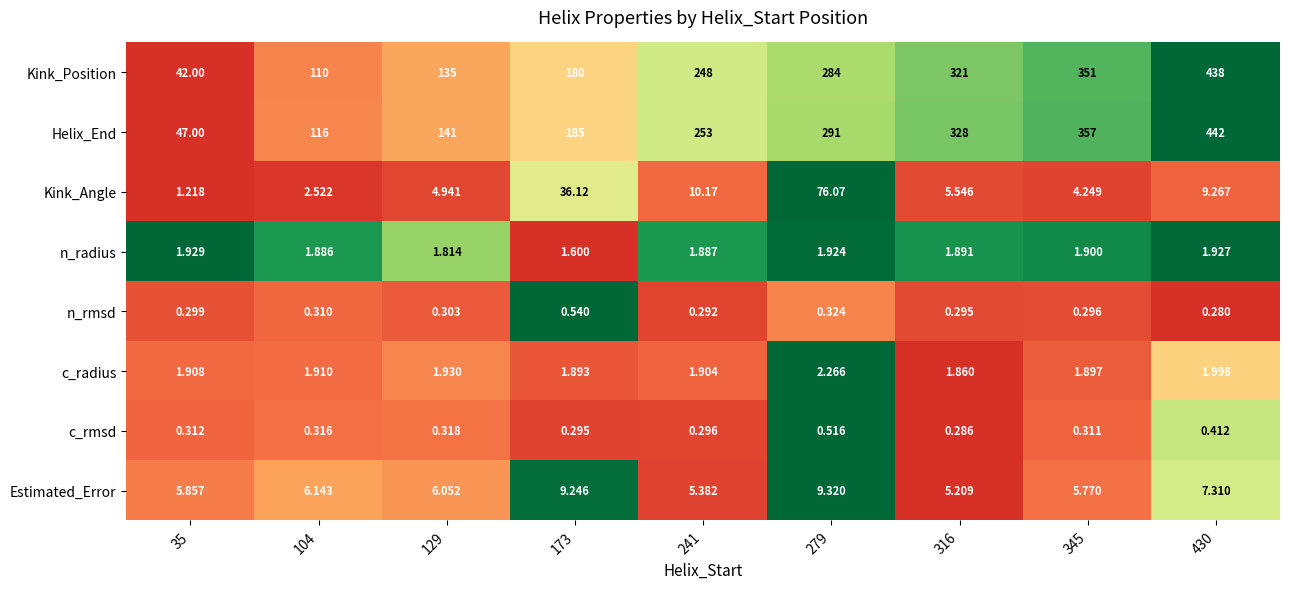

Which series has the widest spread of values?

Kink_Position